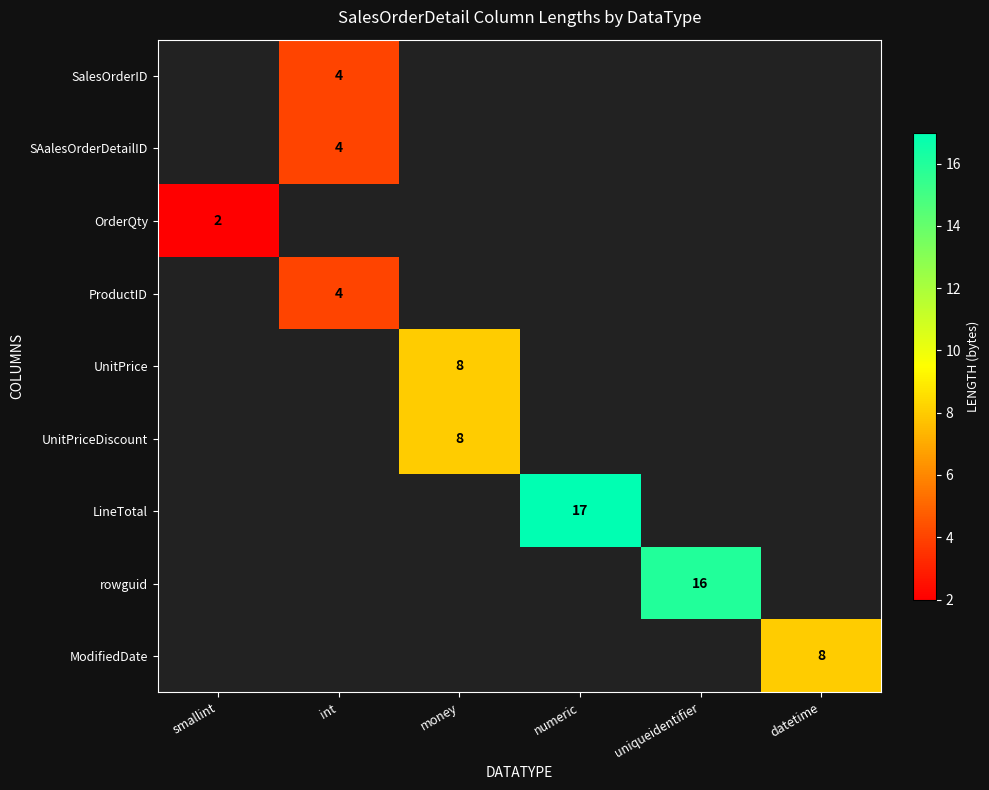

Is it true that rowguid equals 6 at uniqueidentifier?

False